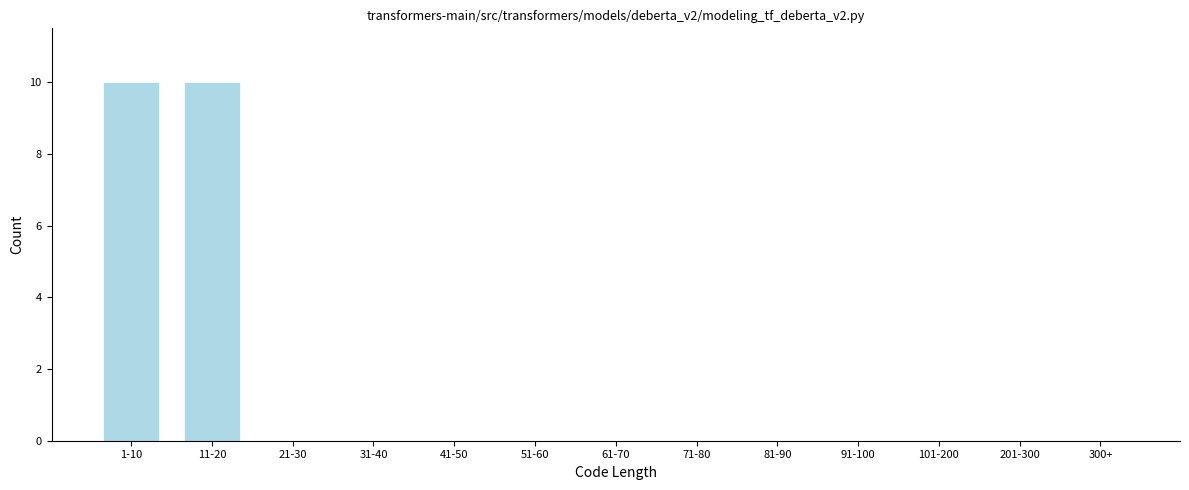

Reading right to left, list all the values displayed in this chart.

300+=0	201-300=0	101-200=0	91-100=0	81-90=0	71-80=0	61-70=0	51-60=0	41-50=0	31-40=0	21-30=0	11-20=10	1-10=10